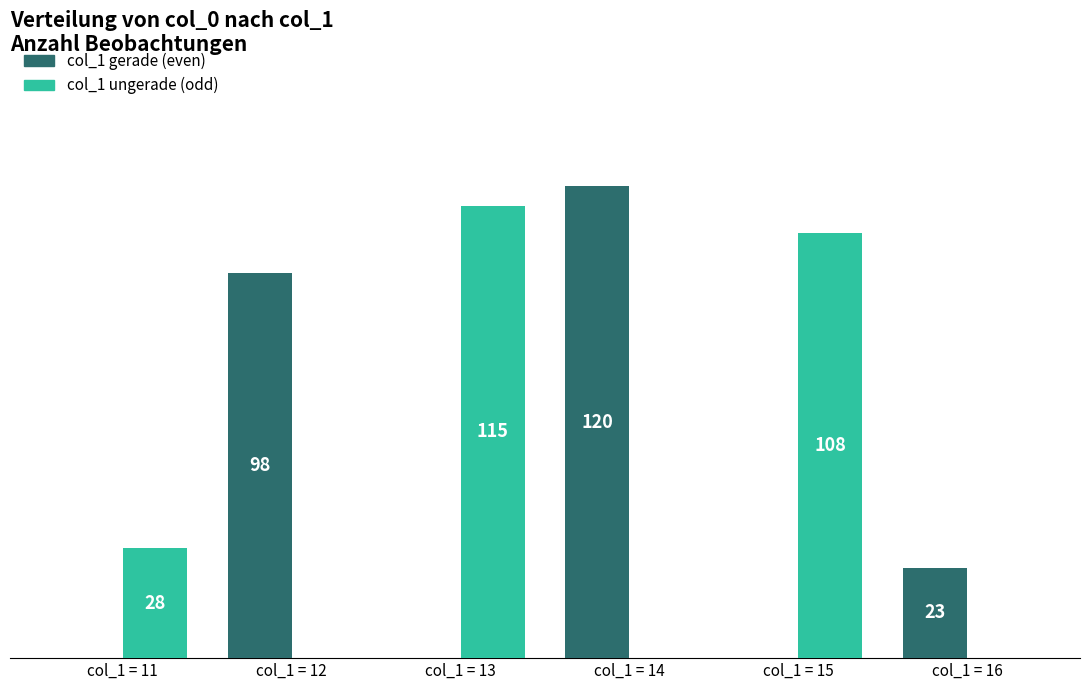

At which label is col_1 ungerade (odd) closest to 57?

col_1 = 11